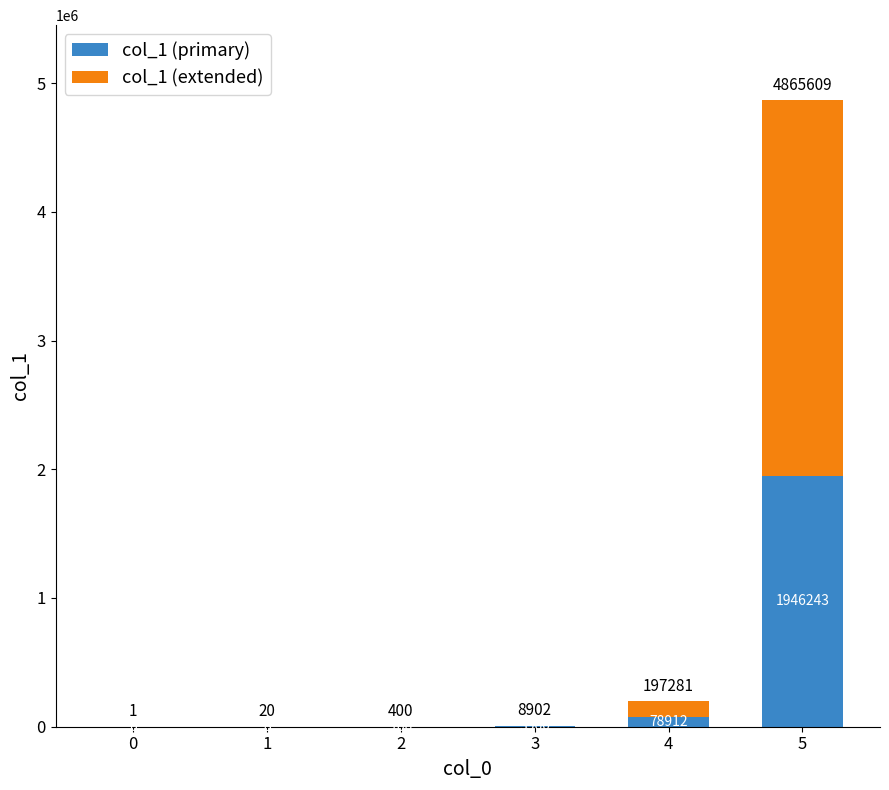

How many positive values does the col_1 (primary) series have?

5